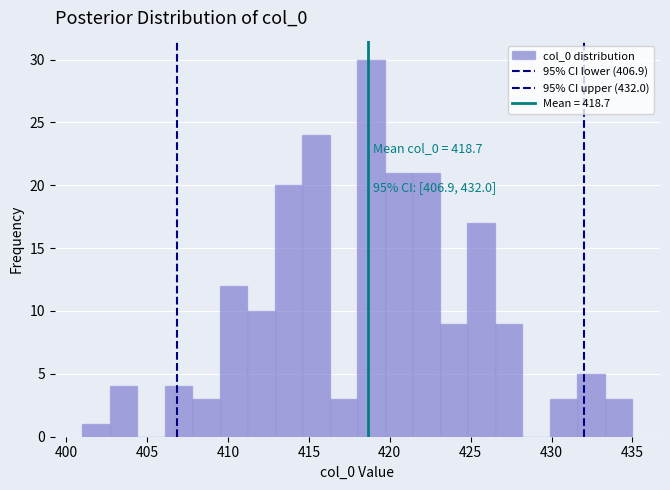

Around what value on the x-axis is the tallest bar? Give the approximate position of its centre, as read against the axis.

419.0